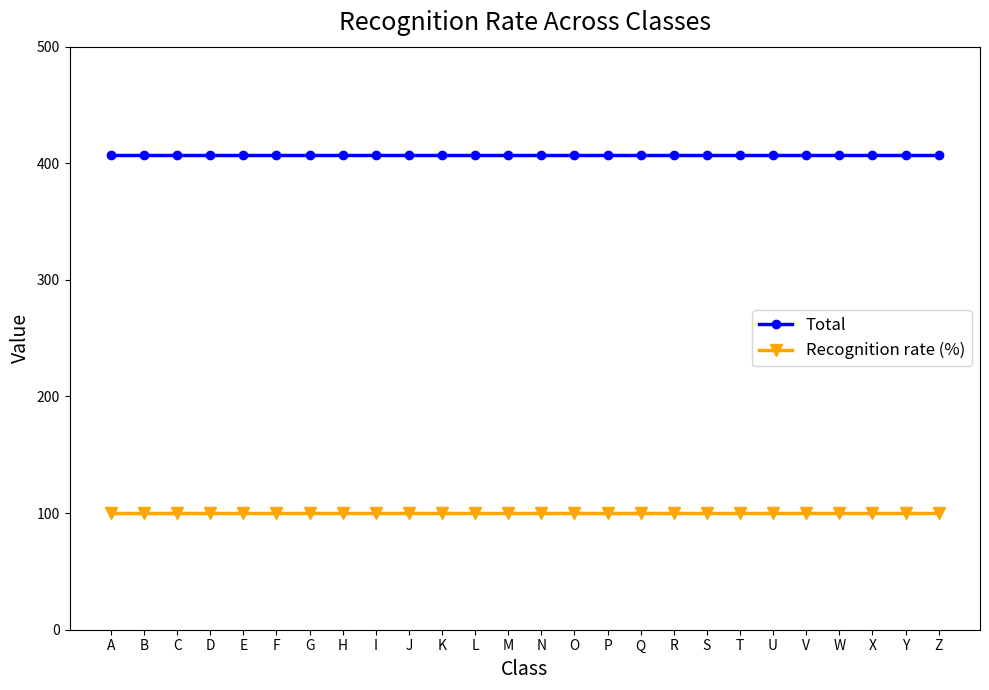

How many categories are shown in the chart?

26